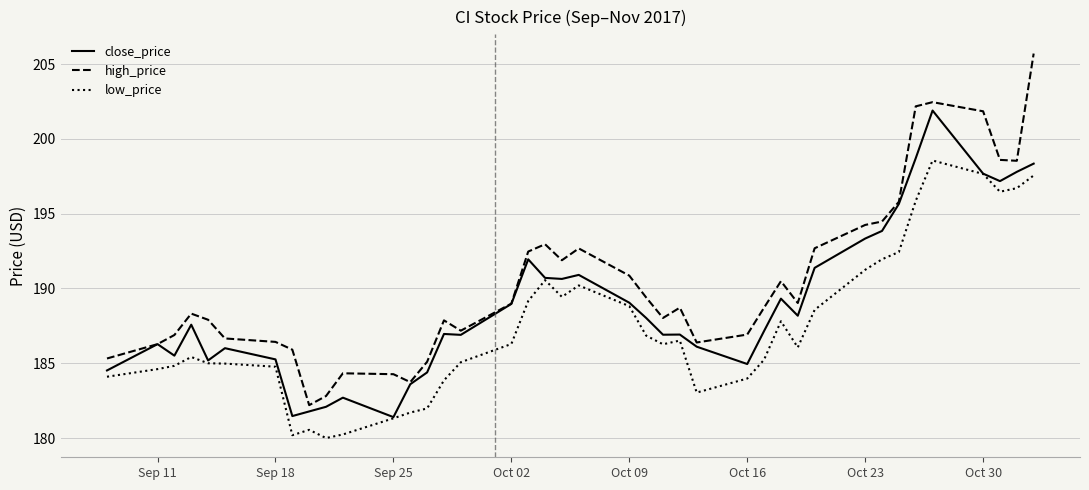

What is the greatest value displayed?

205.7